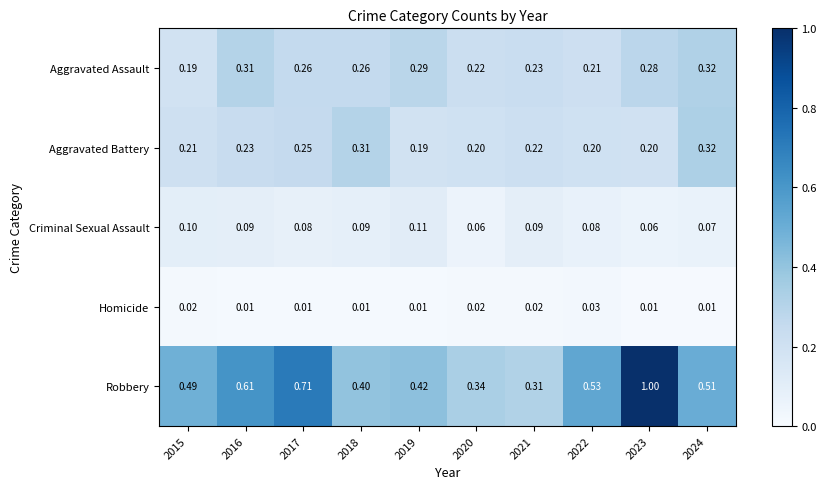

Which series has the largest range (max minus min)?

Robbery